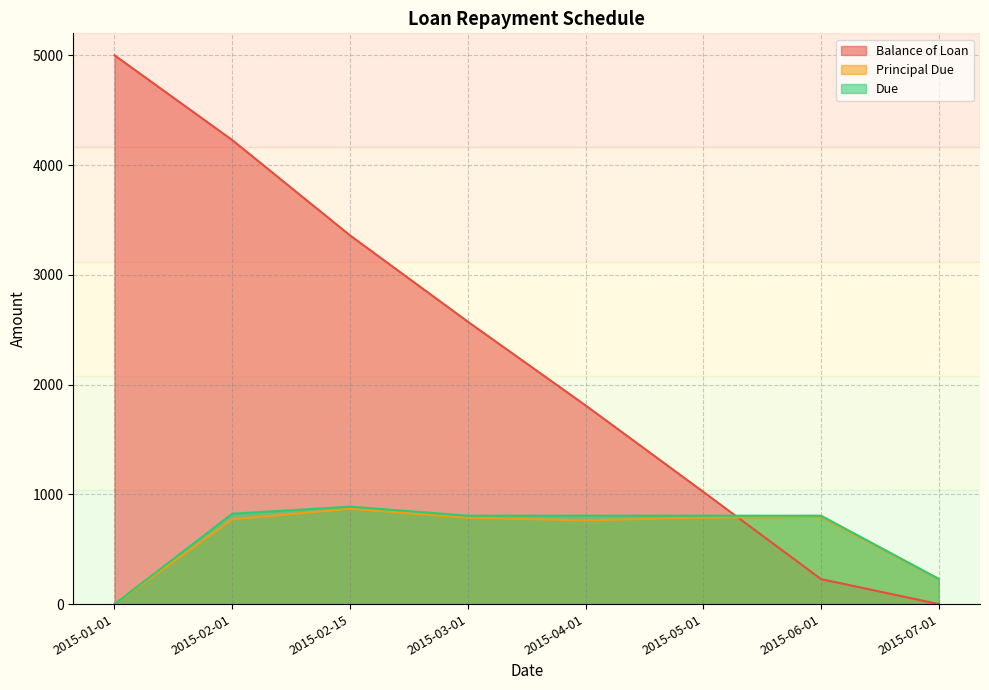

Is the value of Balance of Loan at 2015-06-01 greater than the value of Due at 2015-01-01?

Yes